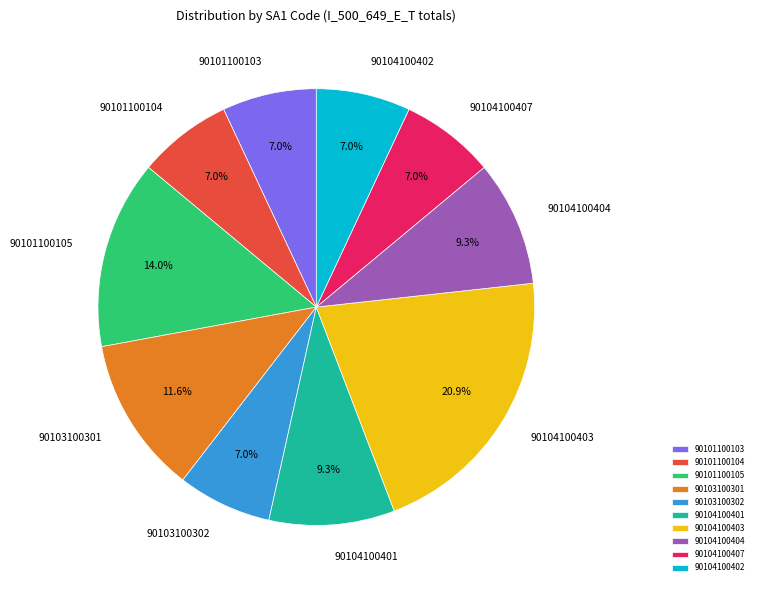

Which has a higher value, 90101100104 or 90104100403?

90104100403